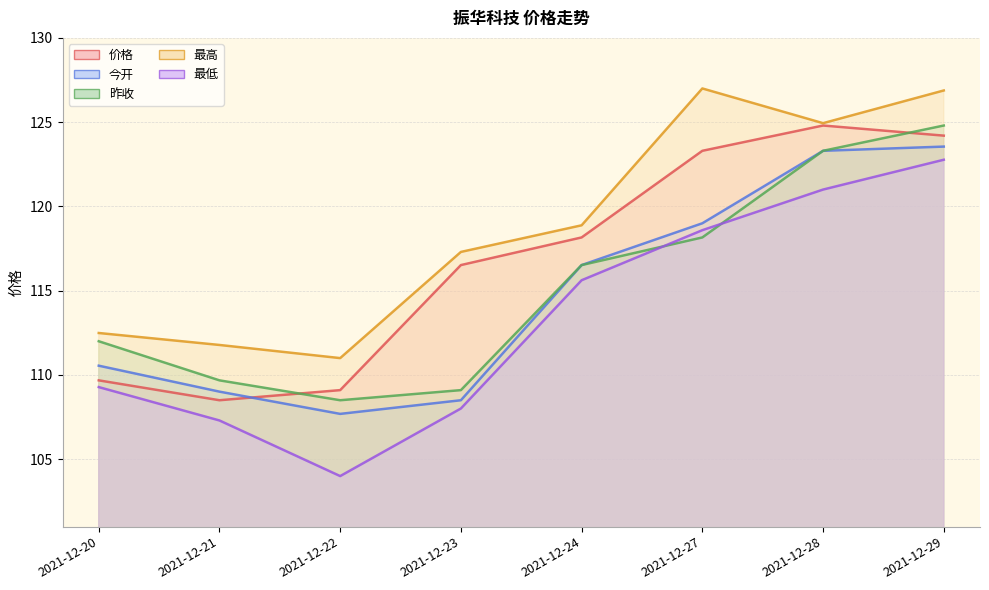

What is the value of the 今开 point at the 4th from the left?

108.5